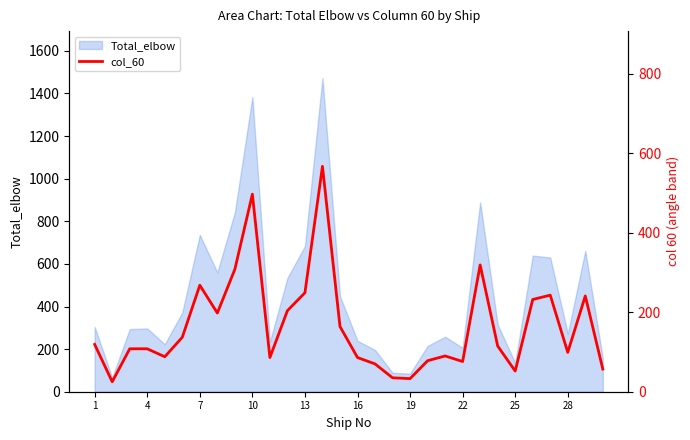

How many lines are shown in the chart?

1